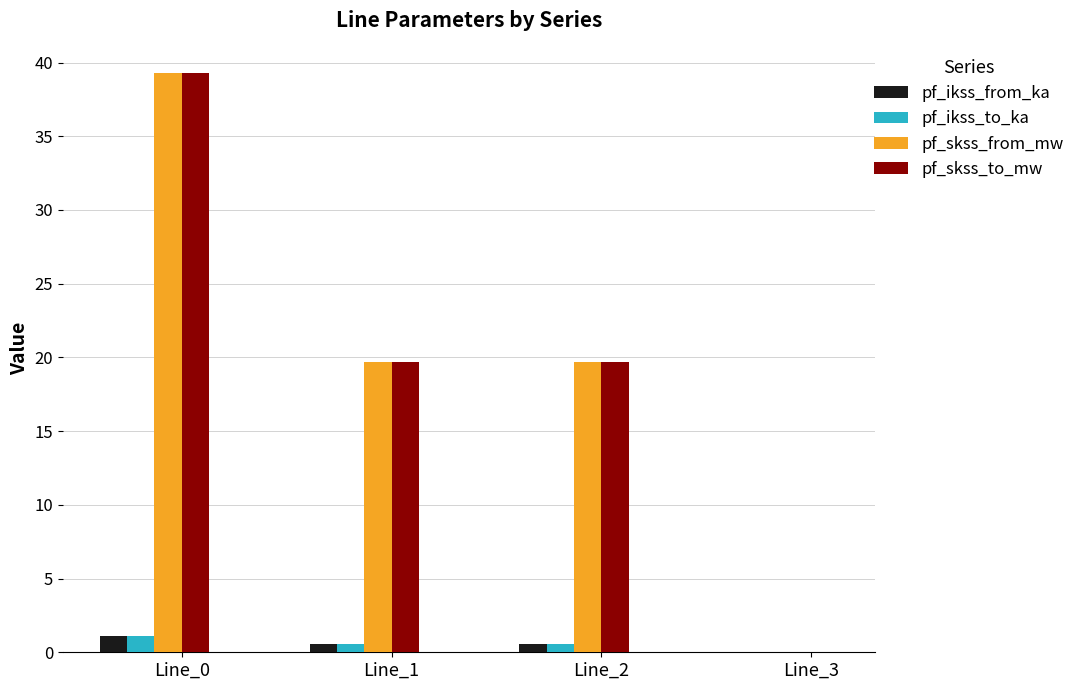

Which label corresponds to the largest value in the chart?

Line_0